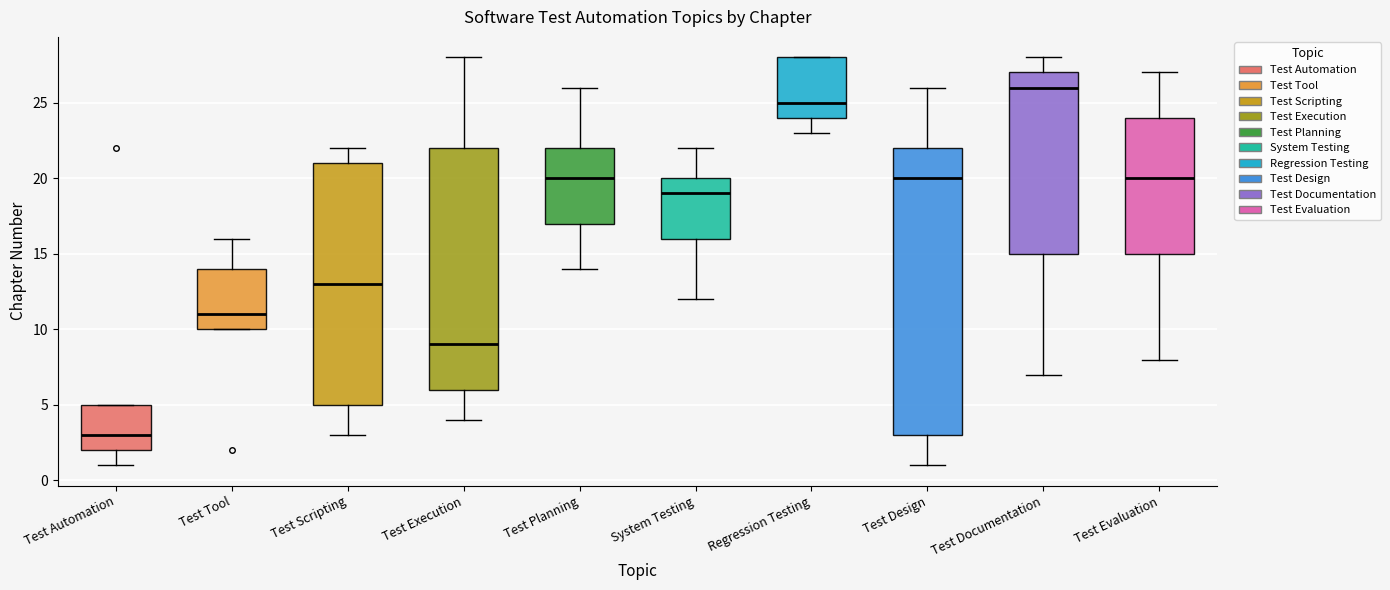

Which box's median line is the highest?

Test Documentation